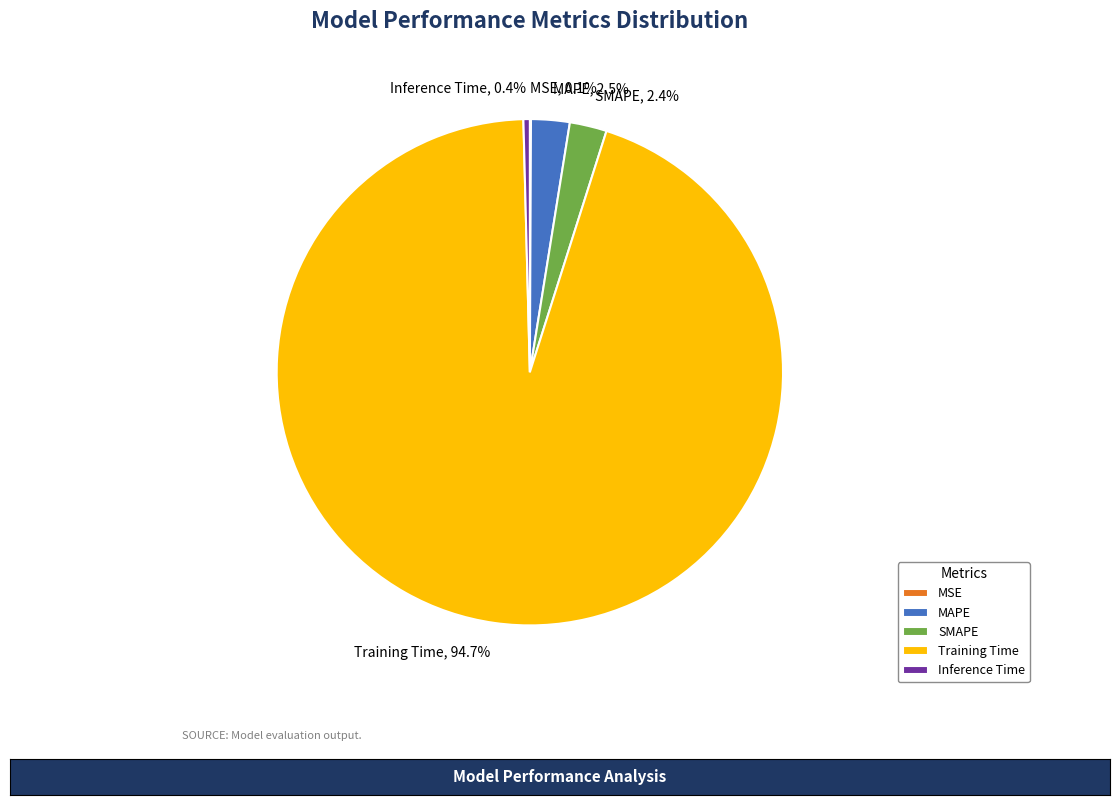

Which has a higher value, MAPE or Training Time?

Training Time